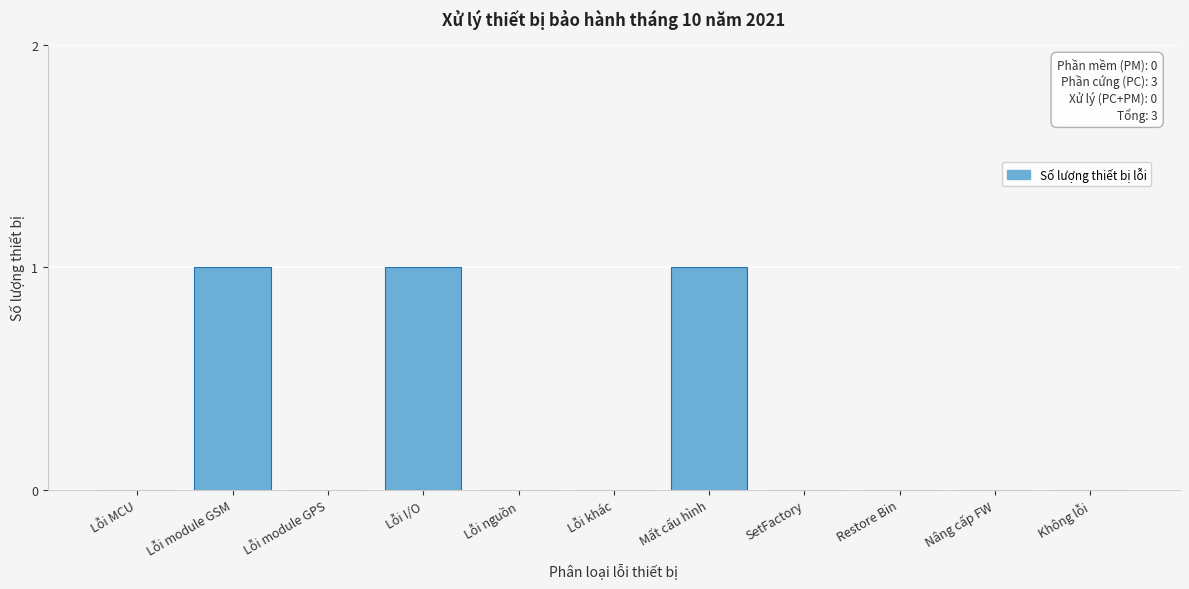

Reading right to left, what are all the values shown in this chart?

Không lỗi=0	Nâng cấp FW=0	Restore Bin=0	SetFactory=0	Mất cấu hình=1	Lỗi khác=0	Lỗi nguồn=0	Lỗi I/O=1	Lỗi module GPS=0	Lỗi module GSM=1	Lỗi MCU=0